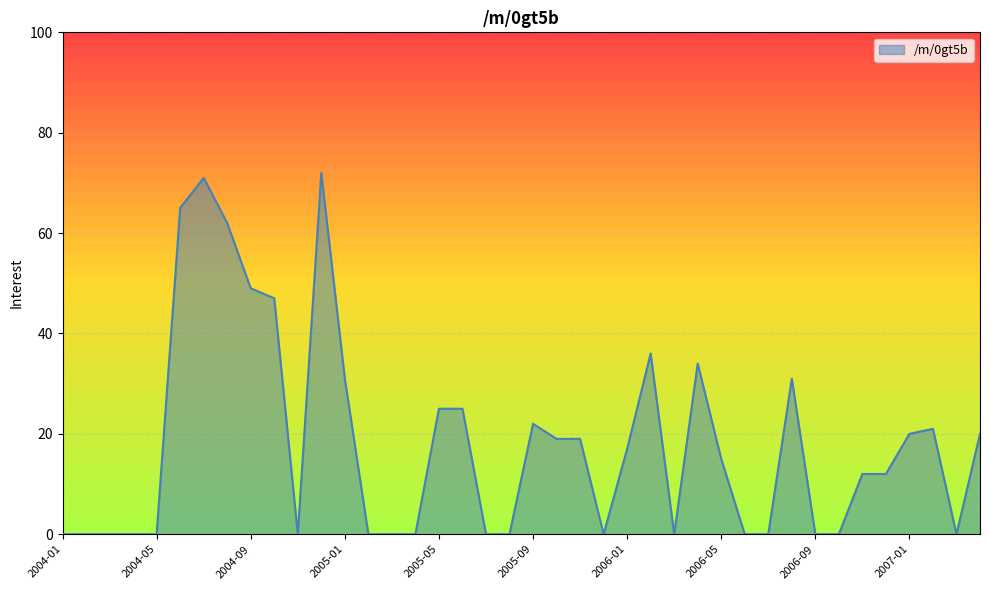

What is the maximum value shown in the chart?

72